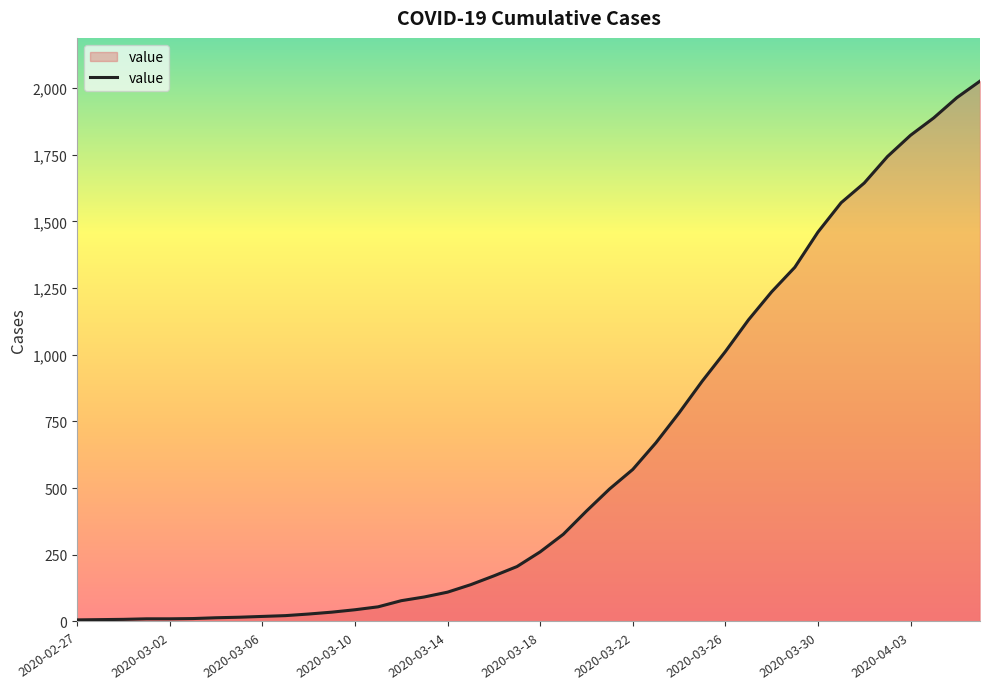

What is the difference between the maximum and minimum values?

2020